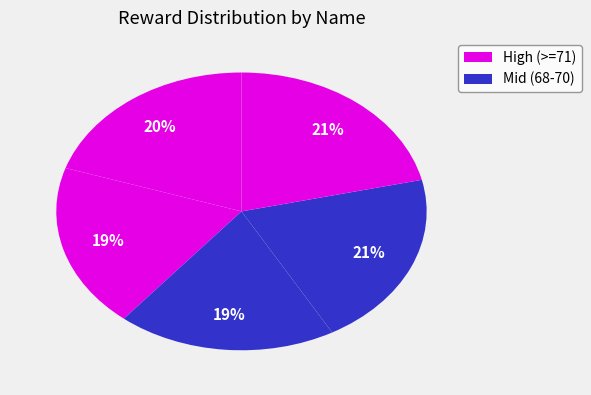

How many slices are in this pie chart?

5